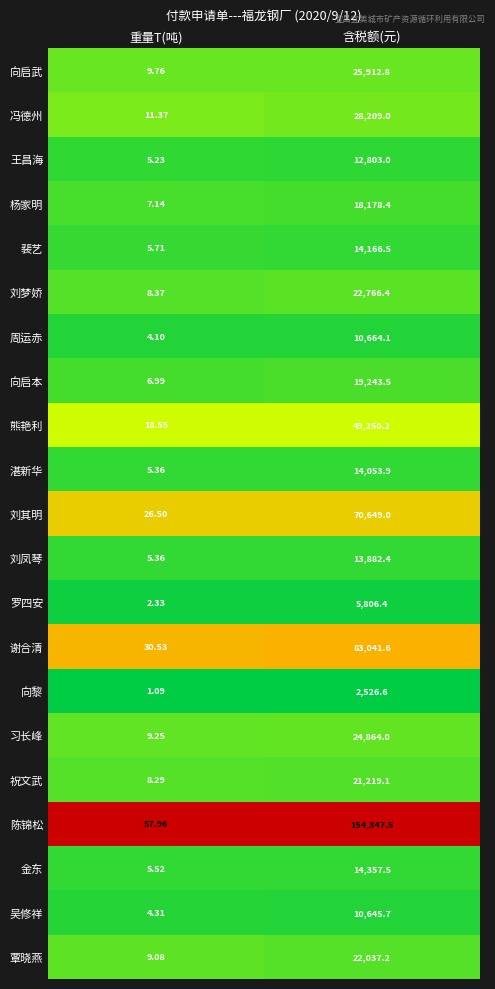

Which series has the widest spread of values?

陈锦松